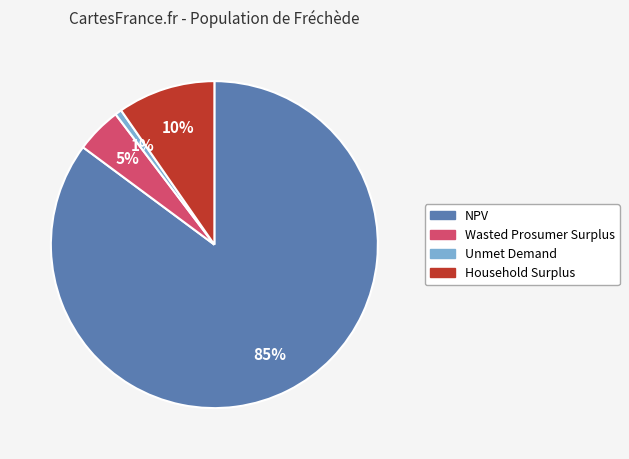

To the nearest percent, what is the average slice percentage?

25%